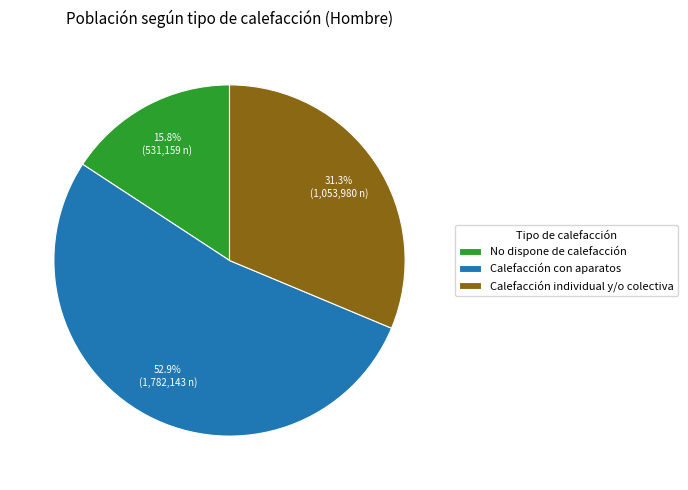

Is it true that Calefacción individual y/o colectiva is 21% of the pie?

False